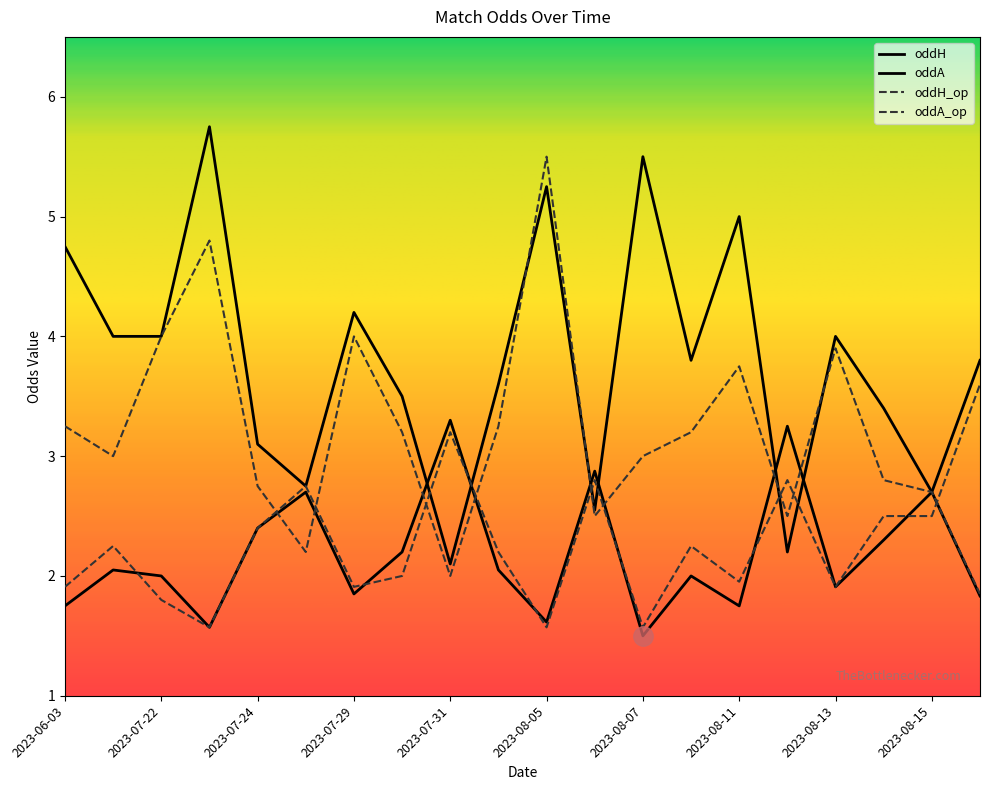

What is the label of the 7th point from the right?

2023-08-10